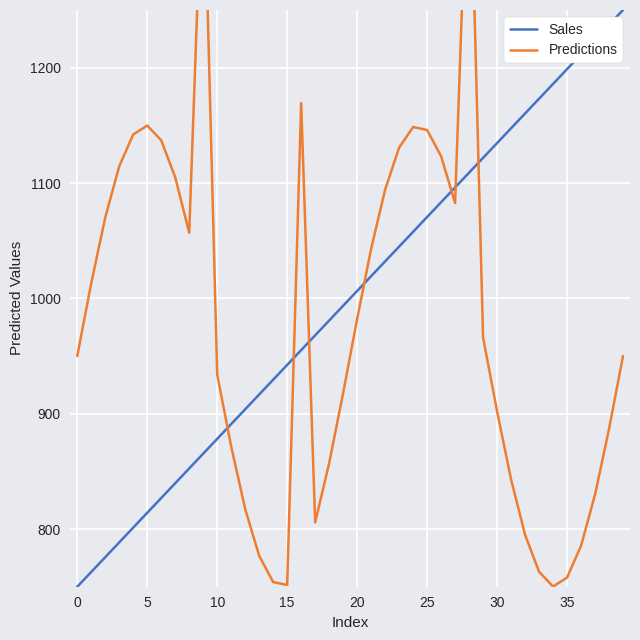

What value does the Predictions series have at 29?

966.1